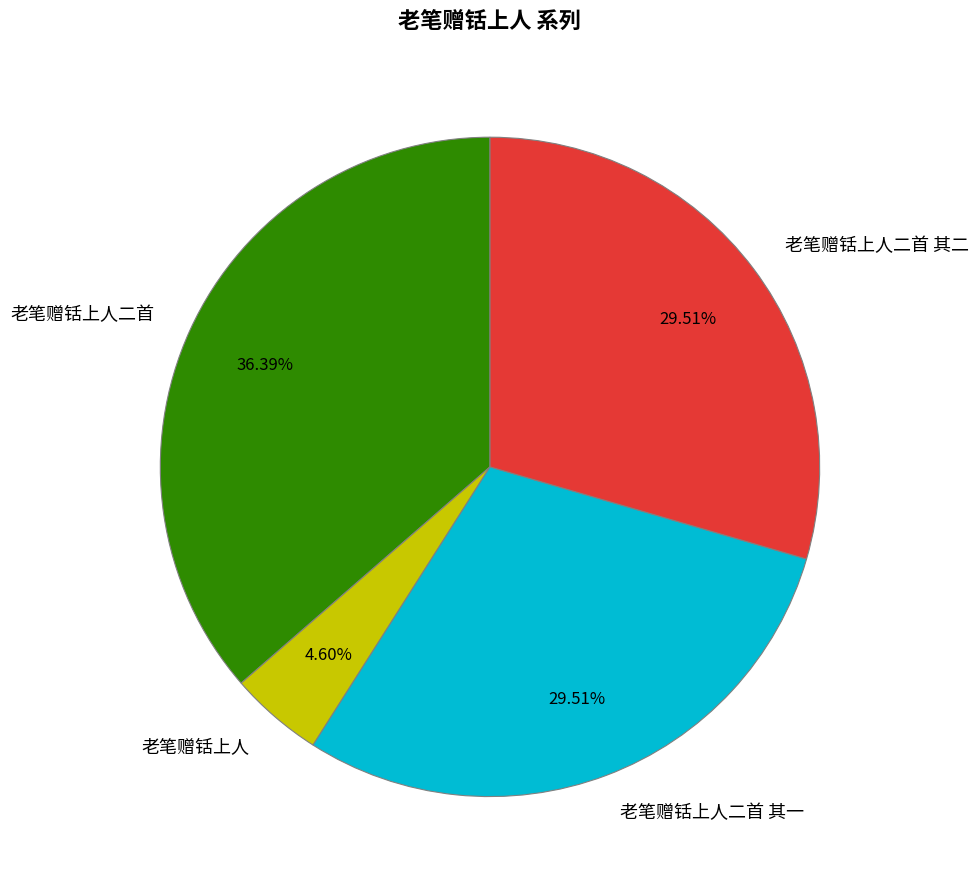

What percentage is the 老笔赠铦上人二首 其二 slice, to the nearest percent?

30%